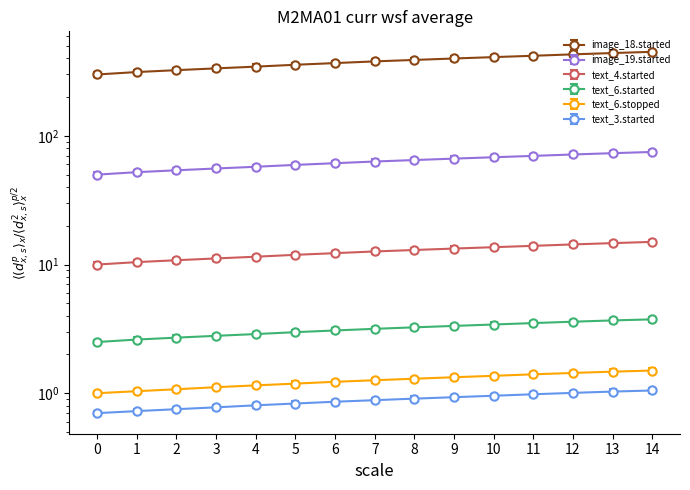

Is this an area chart (filled region under the line)?

No